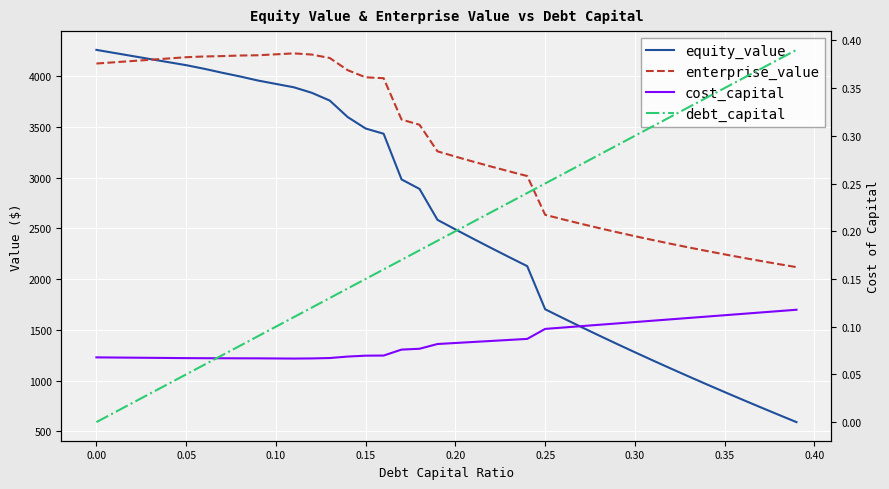

How many lines are shown in the chart?

4